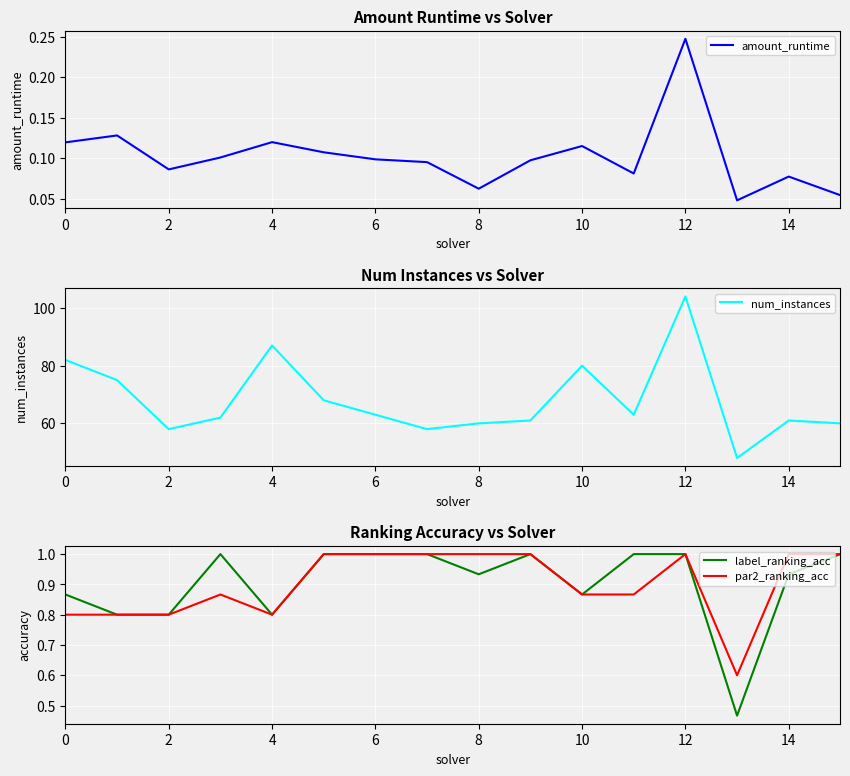

Is this an area chart (filled region under the line)?

No